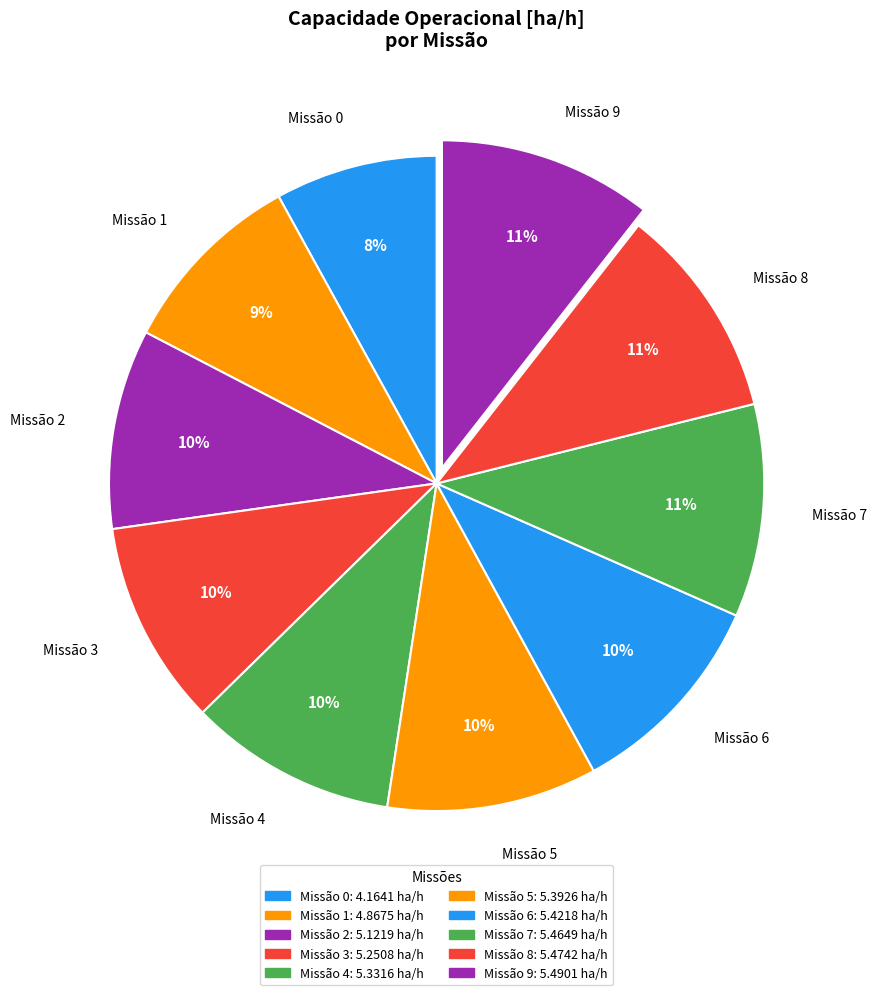

Between Missão 3 and Missão 0, which is larger?

Missão 3